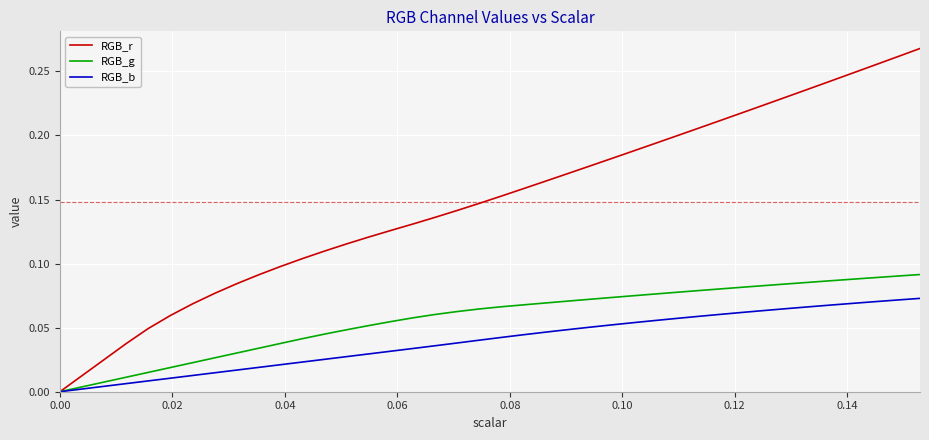

List the series in order of their peak value, highest first.

RGB_r, RGB_g, RGB_b